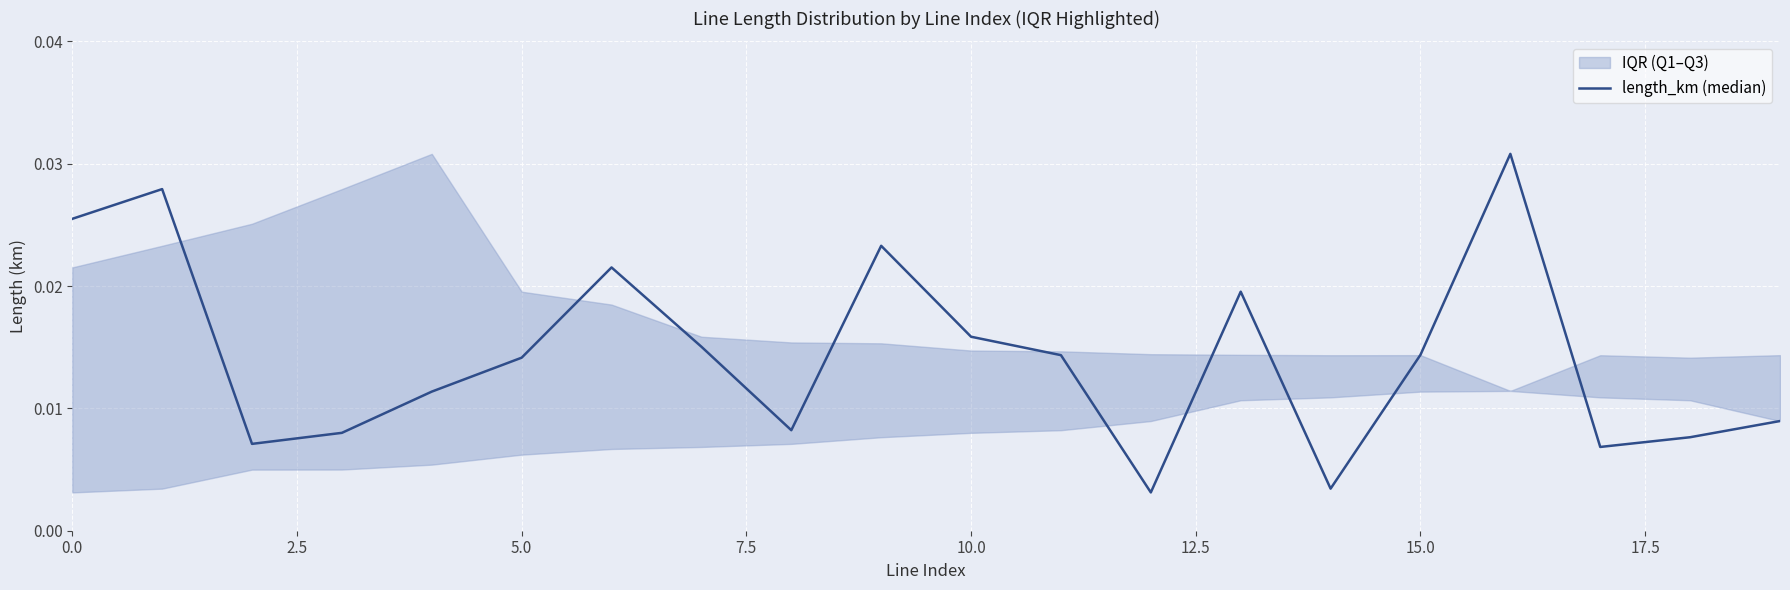

What is the label of the 16th point from the left?

15